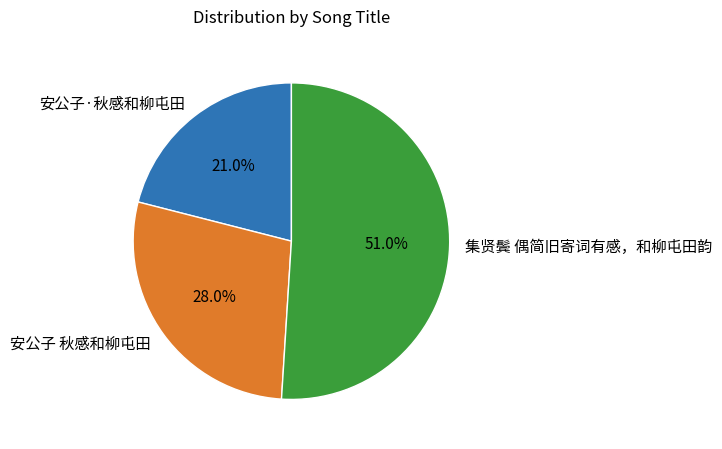

To the nearest percent, what portion does 安公子·秋感和柳屯田 represent?

21%